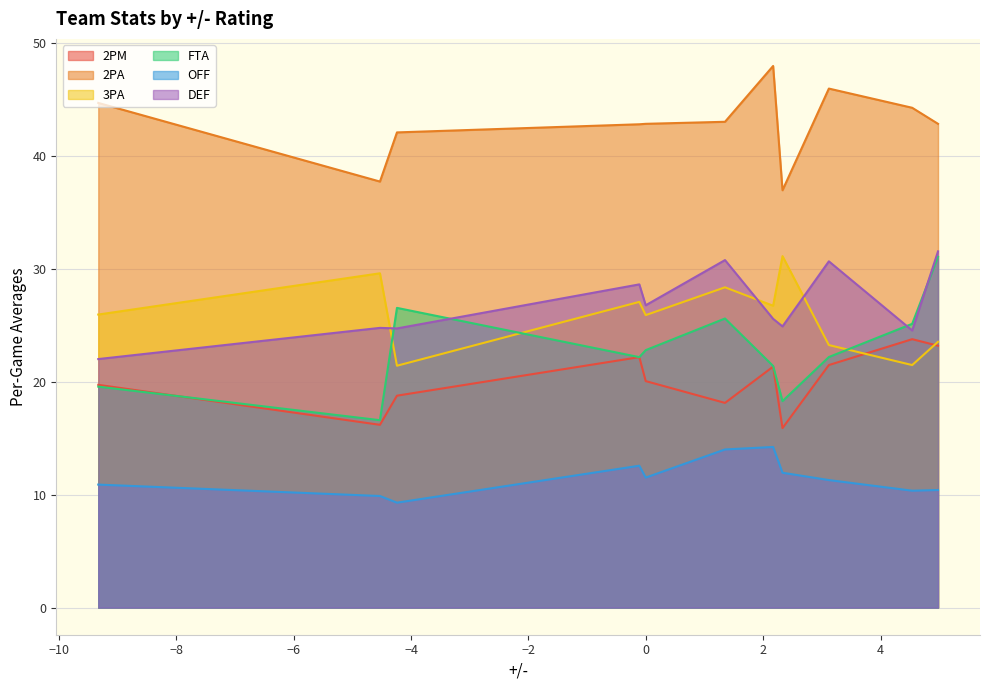

Which series has the largest range (max minus min)?

FTA